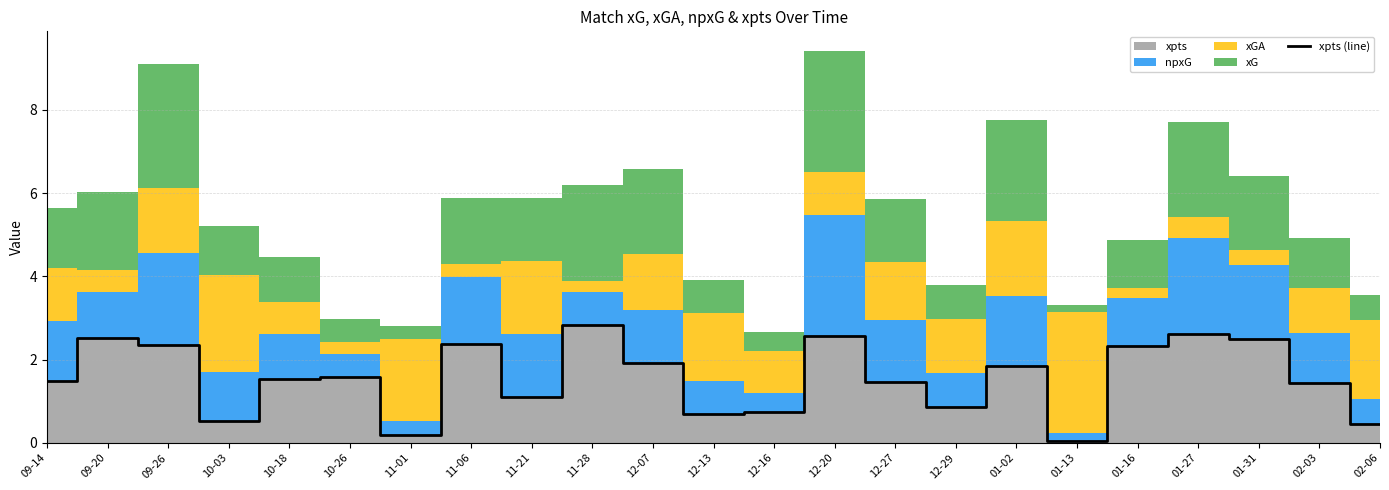

Approximately how many times larger is the value at 12-29 compared to 01-27?

0.3